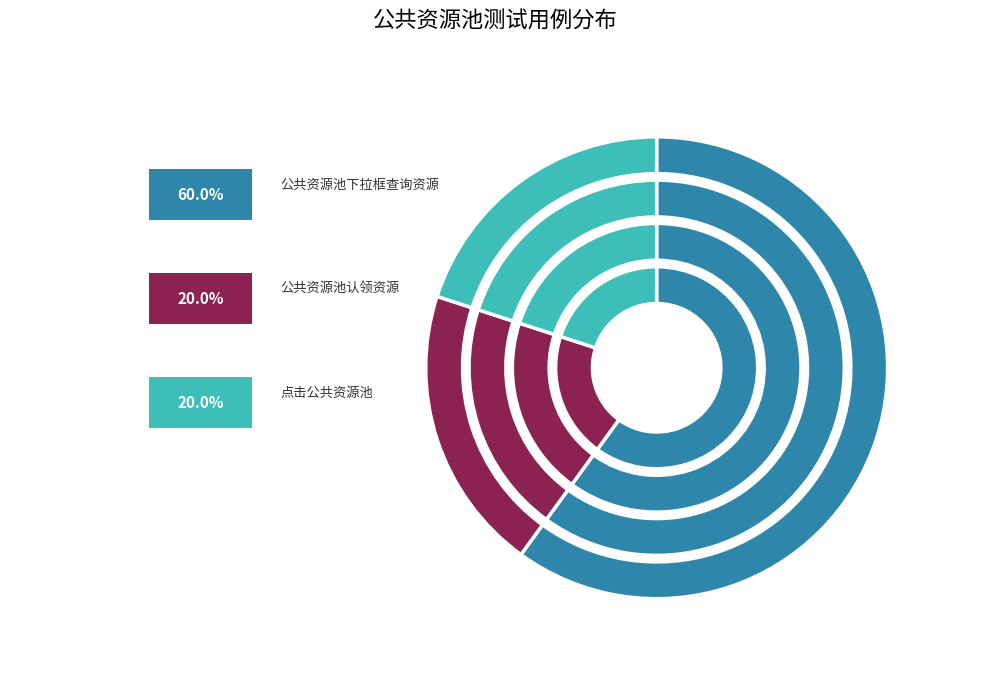

To the nearest percent, what percentage of the pie is 点击公共资源池?

20%